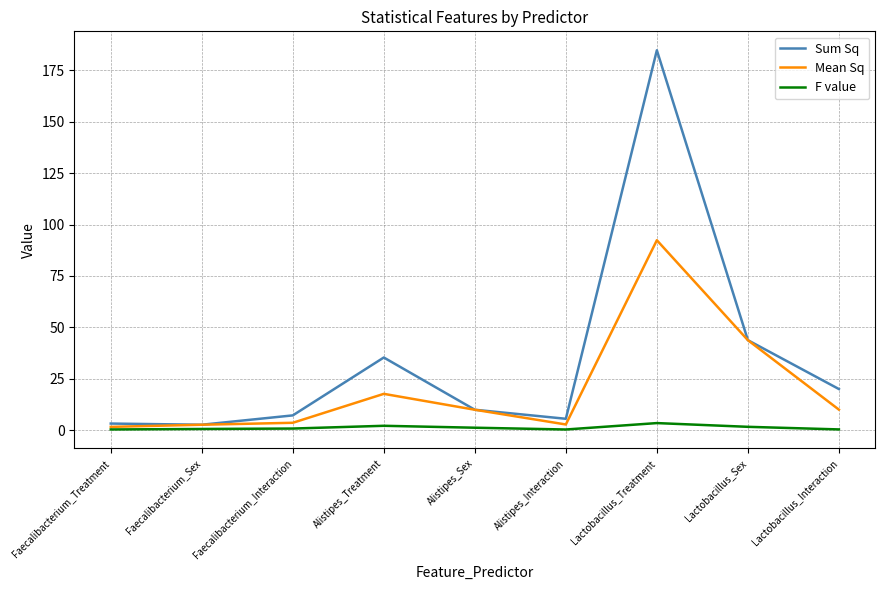

Is it true that Mean Sq equals 43.8 at Lactobacillus_Sex?

True